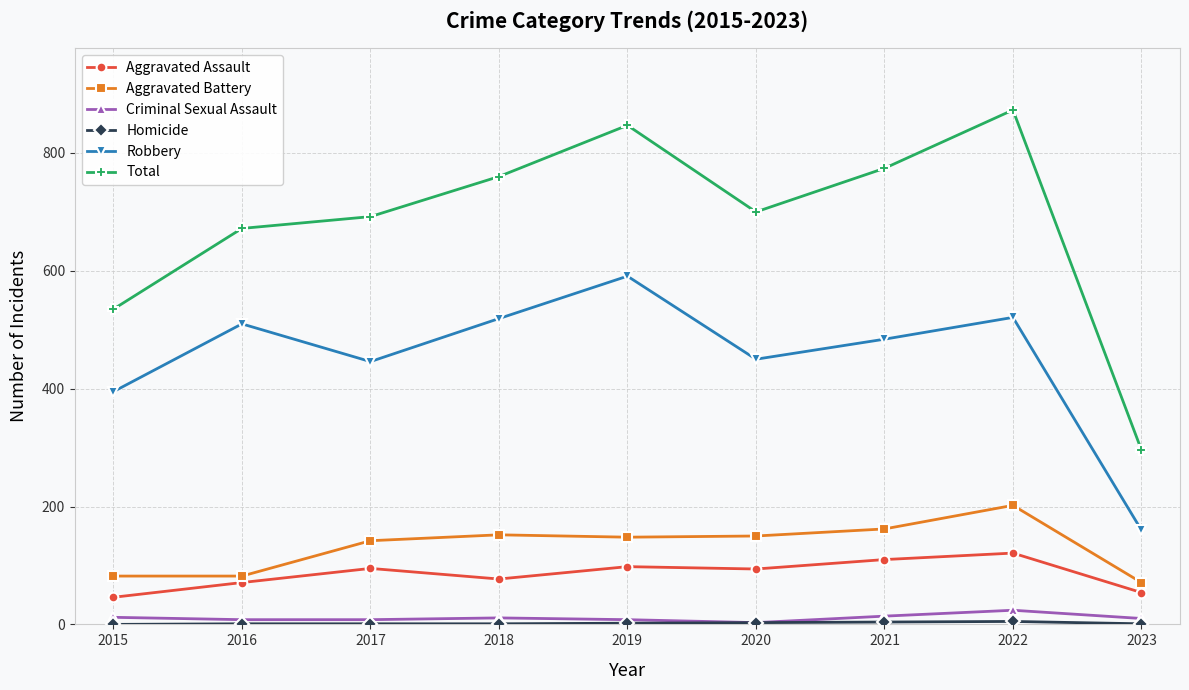

What is the greatest value displayed?

873